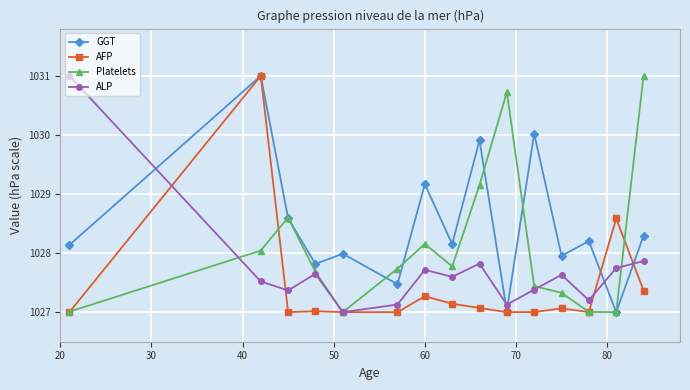

Rank the series by their average value, from highest to lowest.

GGT, Platelets, ALP, AFP